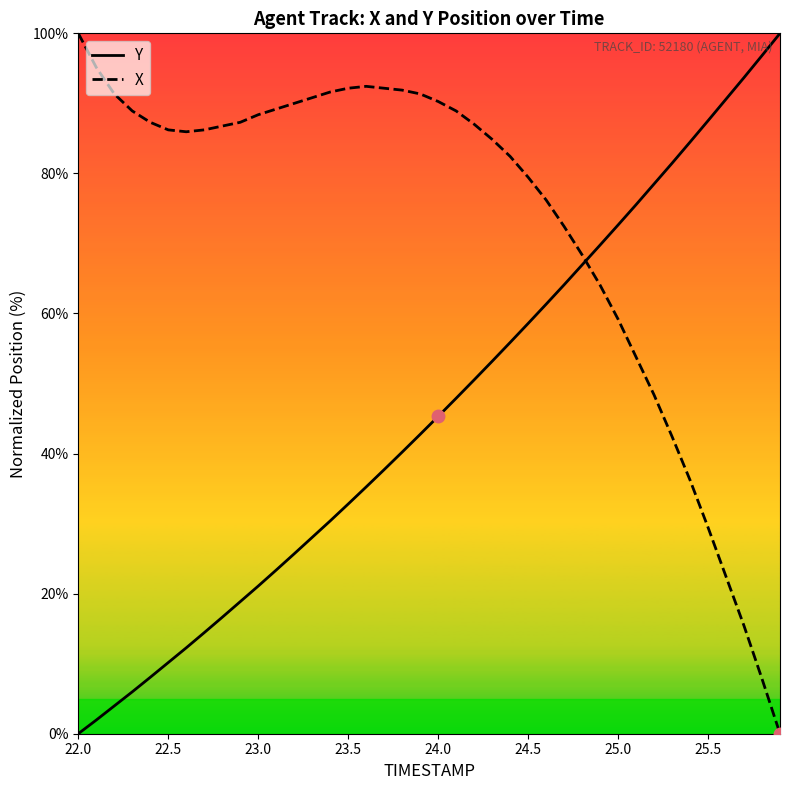

True or false: X and Y cross at least once.

True